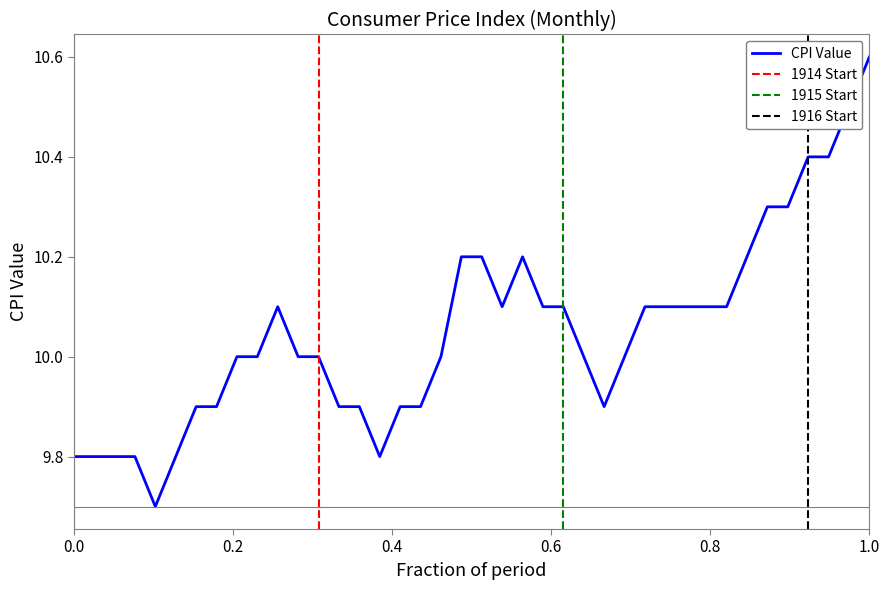

Approximately how many times larger is the value at 1914-08 compared to 1915-05?

1.0